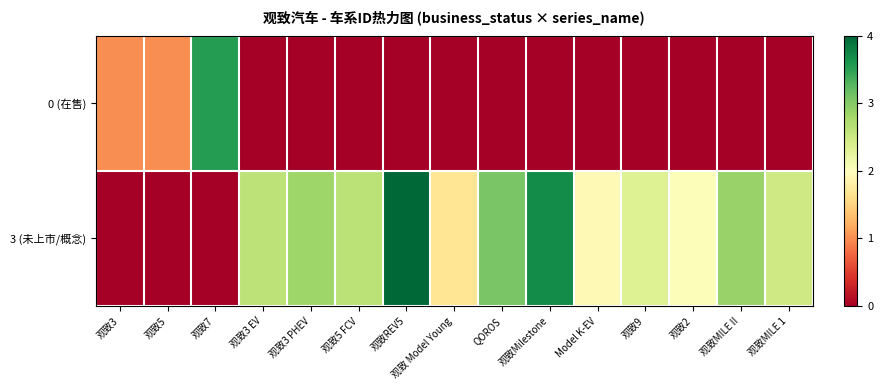

What is the difference between the highest and lowest values at 观致5 FCV?

2.6